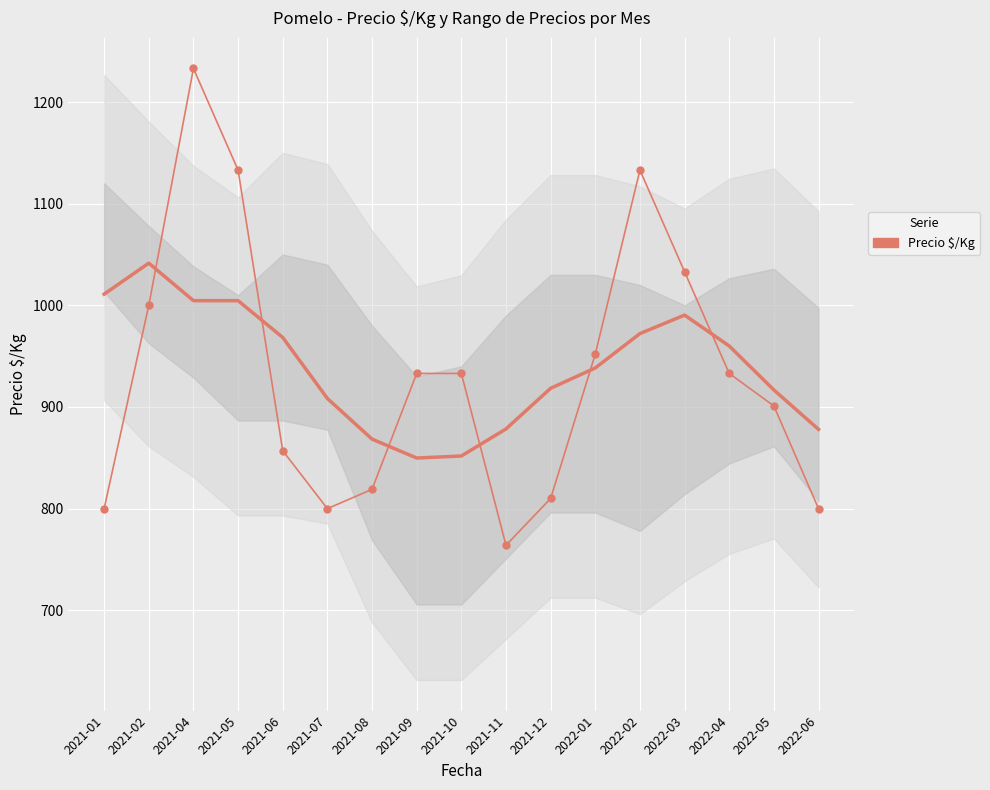

What is the sum of the values at 2021-06 and 2021-07?

1657